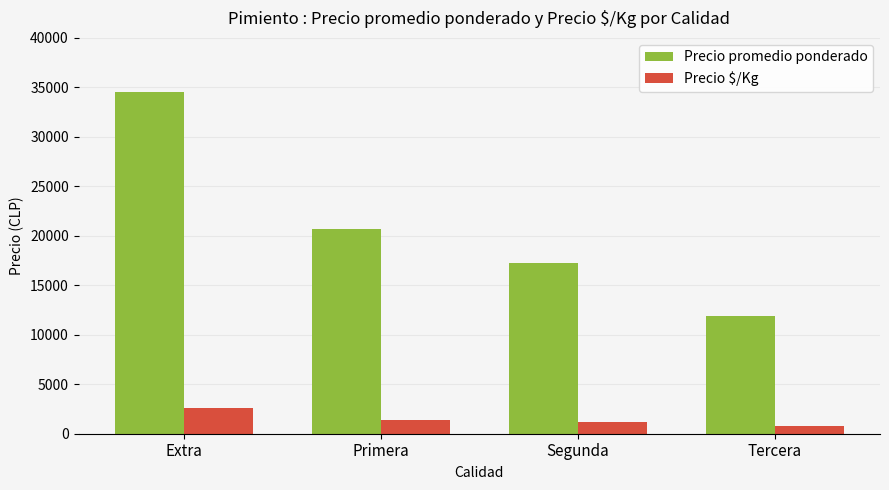

The Precio promedio ponderado series shows 14241 at Primera. True or false?

False